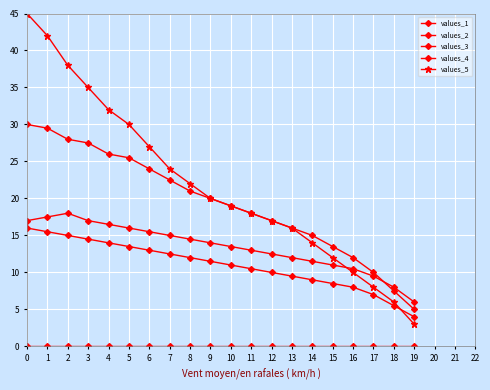

How many distinct data groups are displayed?

5